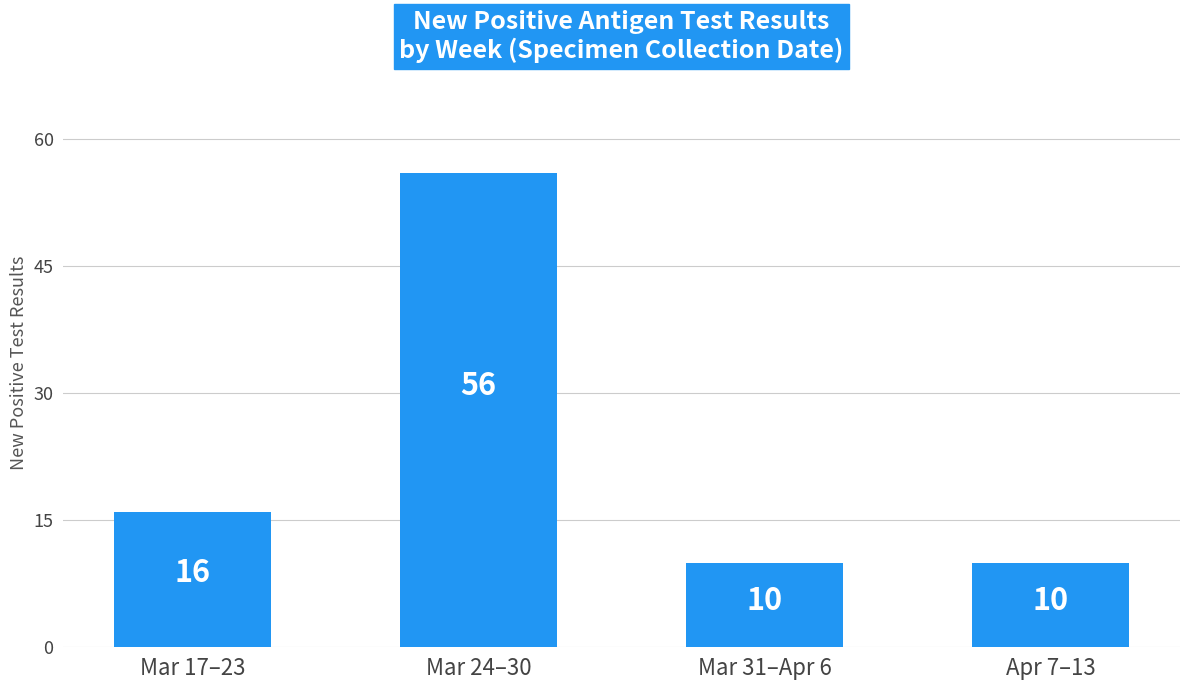

What is the minimum value shown in the chart?

10